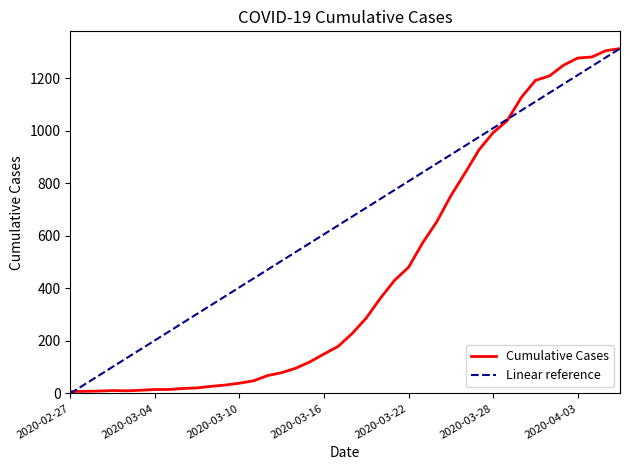

What is the average value?

462